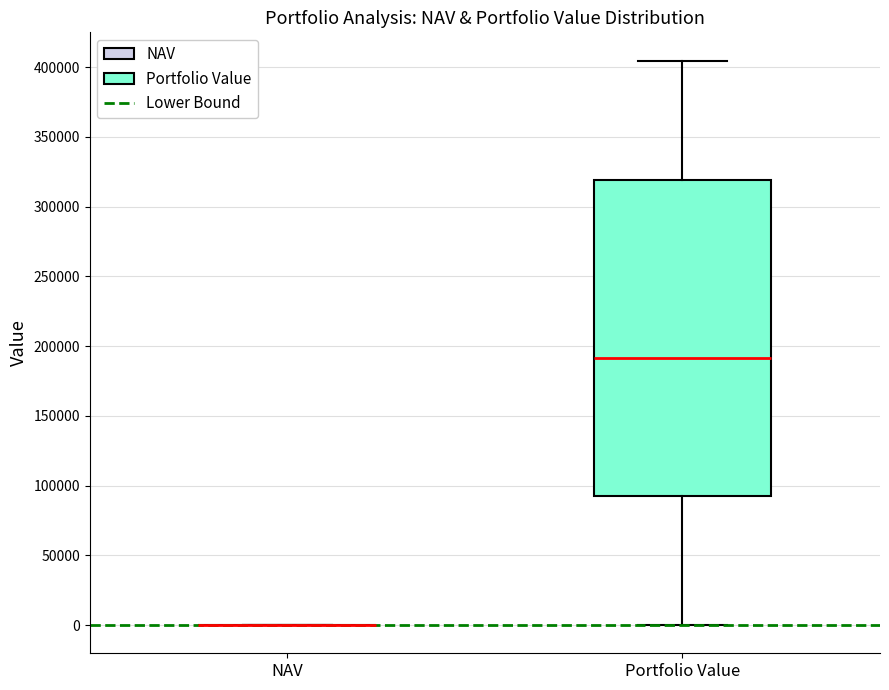

Which box is the tallest, from its lower edge to its upper edge?

Portfolio Value